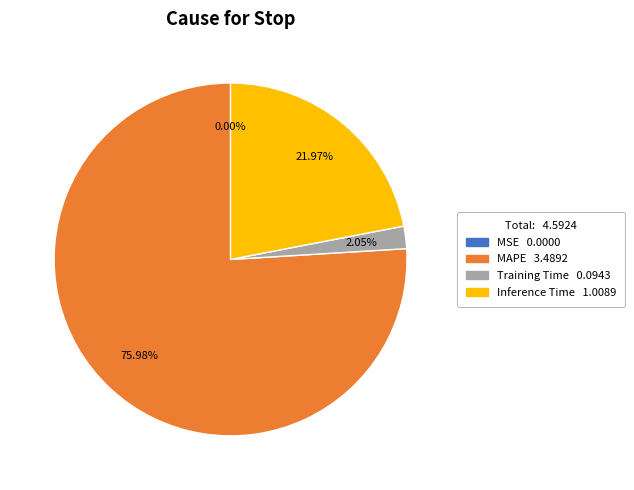

To the nearest percent, what percentage of the pie is Training Time?

2%